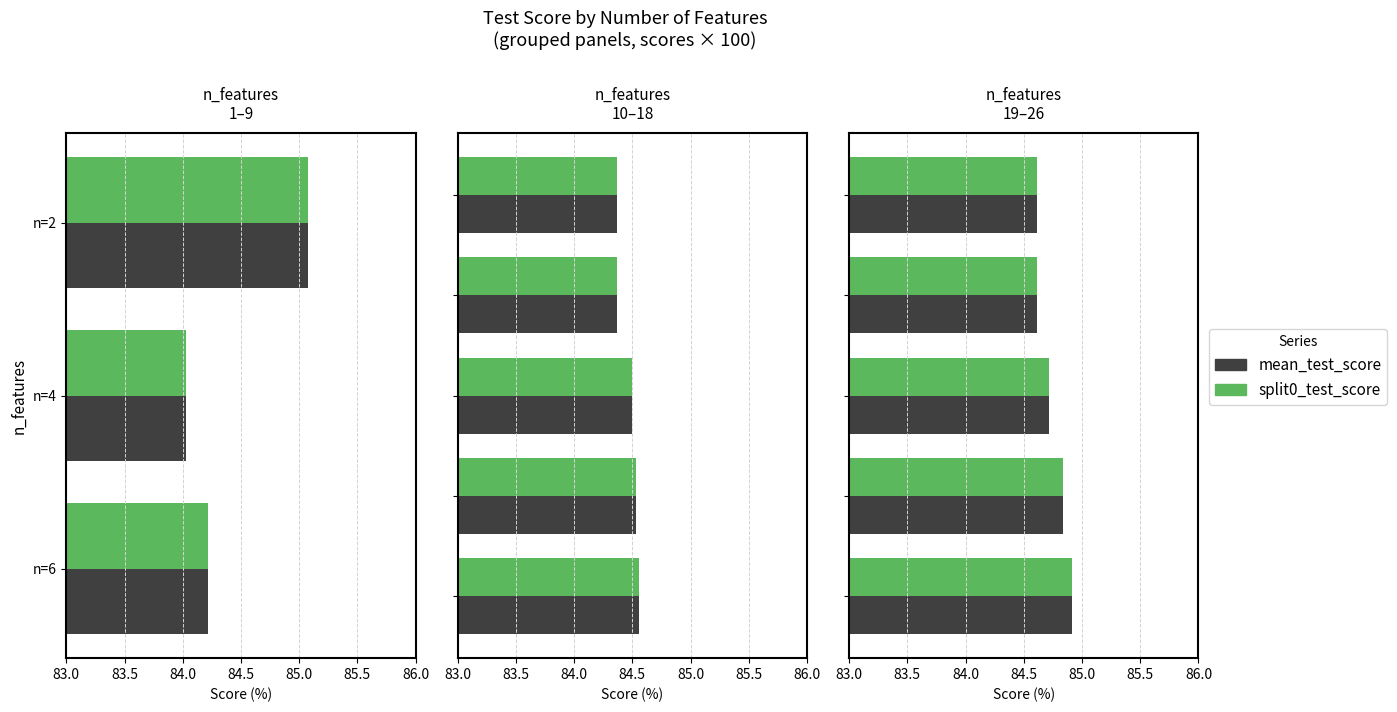

At 83.5, list the series in order from smallest to largest.

split0_test_score, mean_test_score